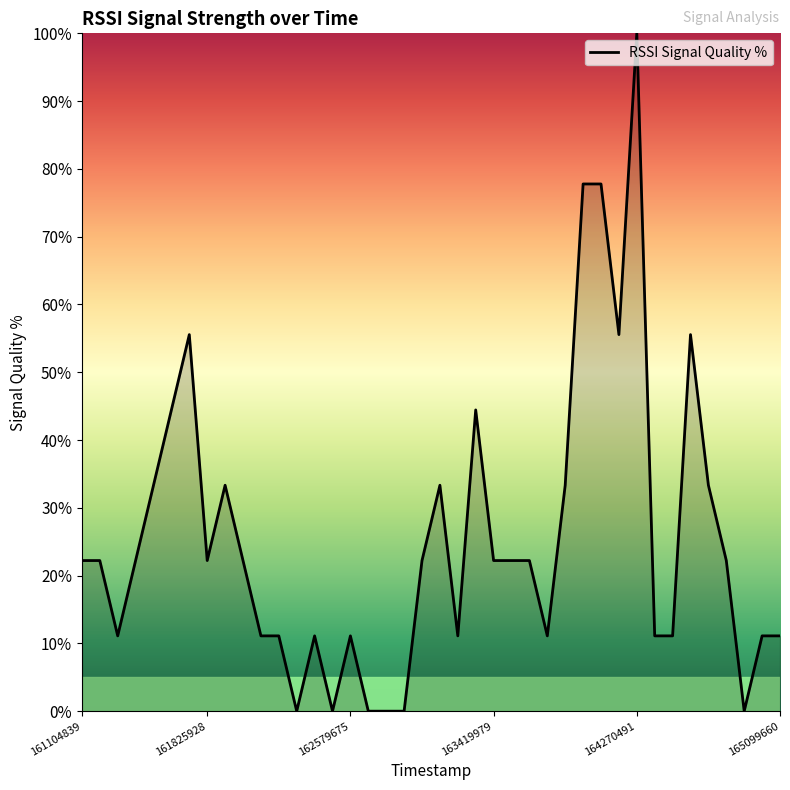

What is the greatest value displayed?

100.0